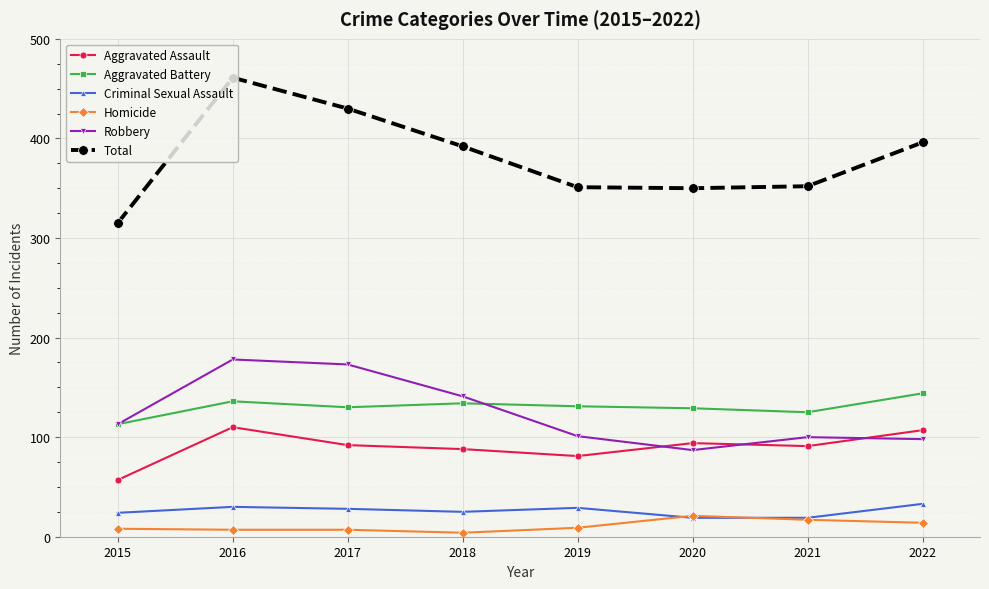

What is the sum of the Aggravated Assault values at 2021 and 2015?

148